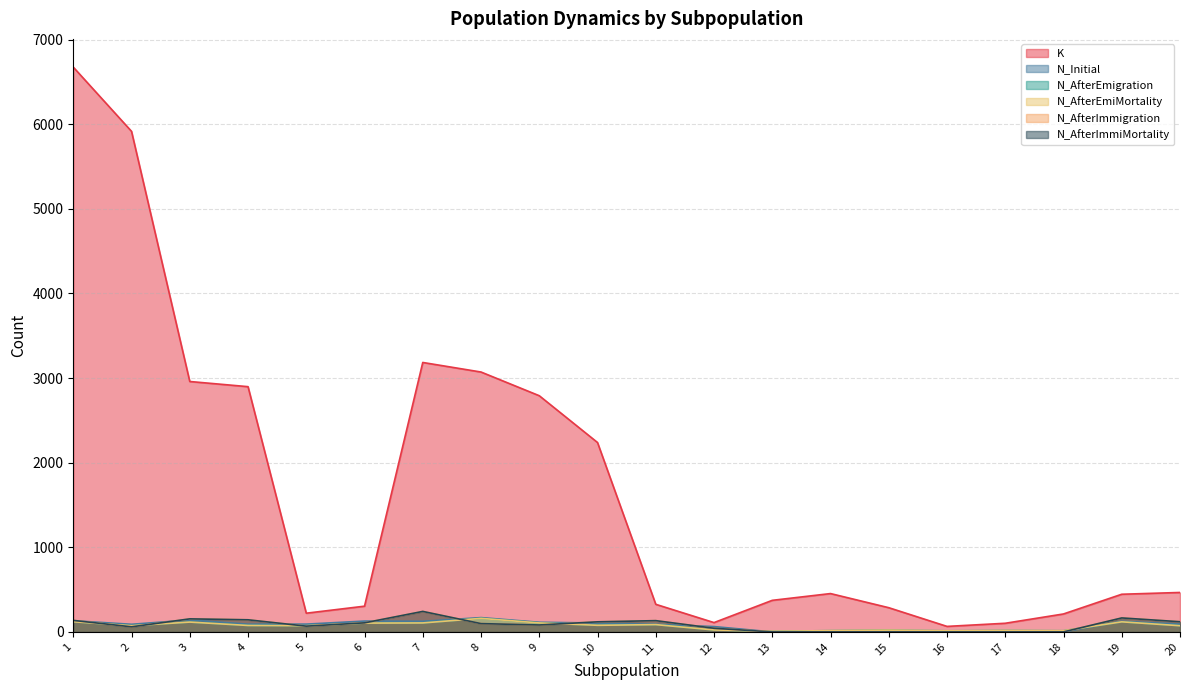

How many interior local peaks does the N_AfterImmigration series have?

4